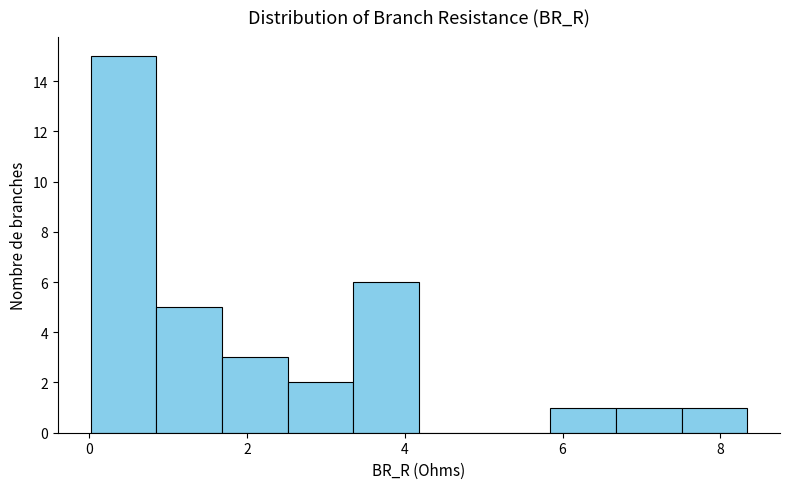

What is the height of the bar covering 0.8 to 1.6 on the x-axis? Neither the bar edges nor the heights are printed on the chart, so give them approximately, as read against the axes.

5